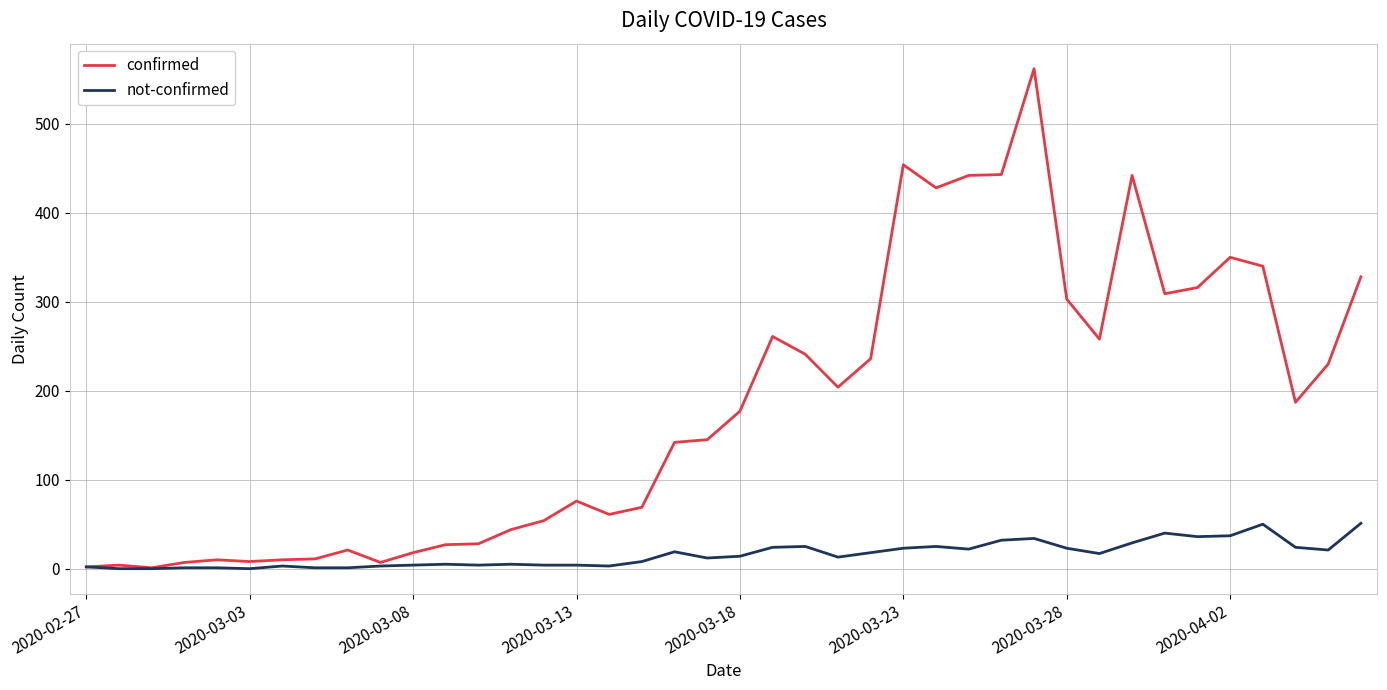

Which series has the largest total across all categories?

confirmed